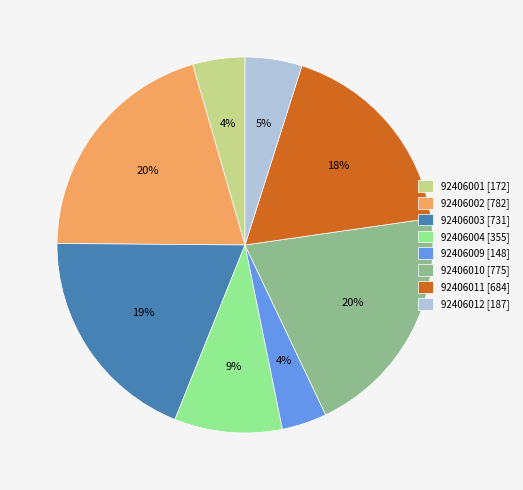

Which has a higher value, 92406011 [684] or 92406002 [782]?

92406002 [782]